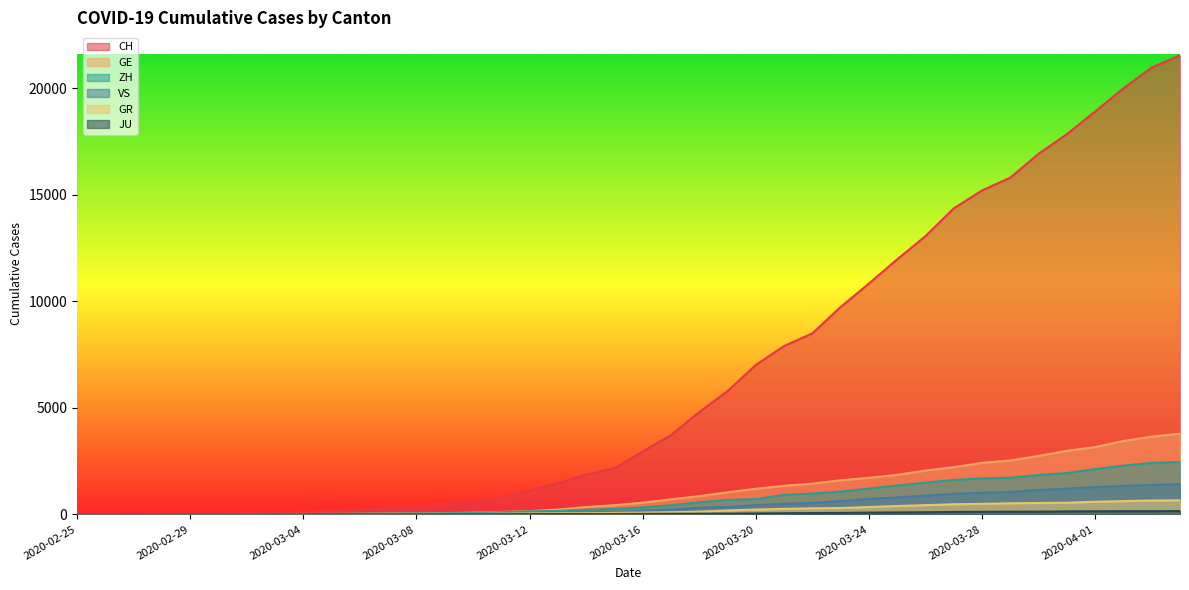

How many positive values does the GE series have?

39